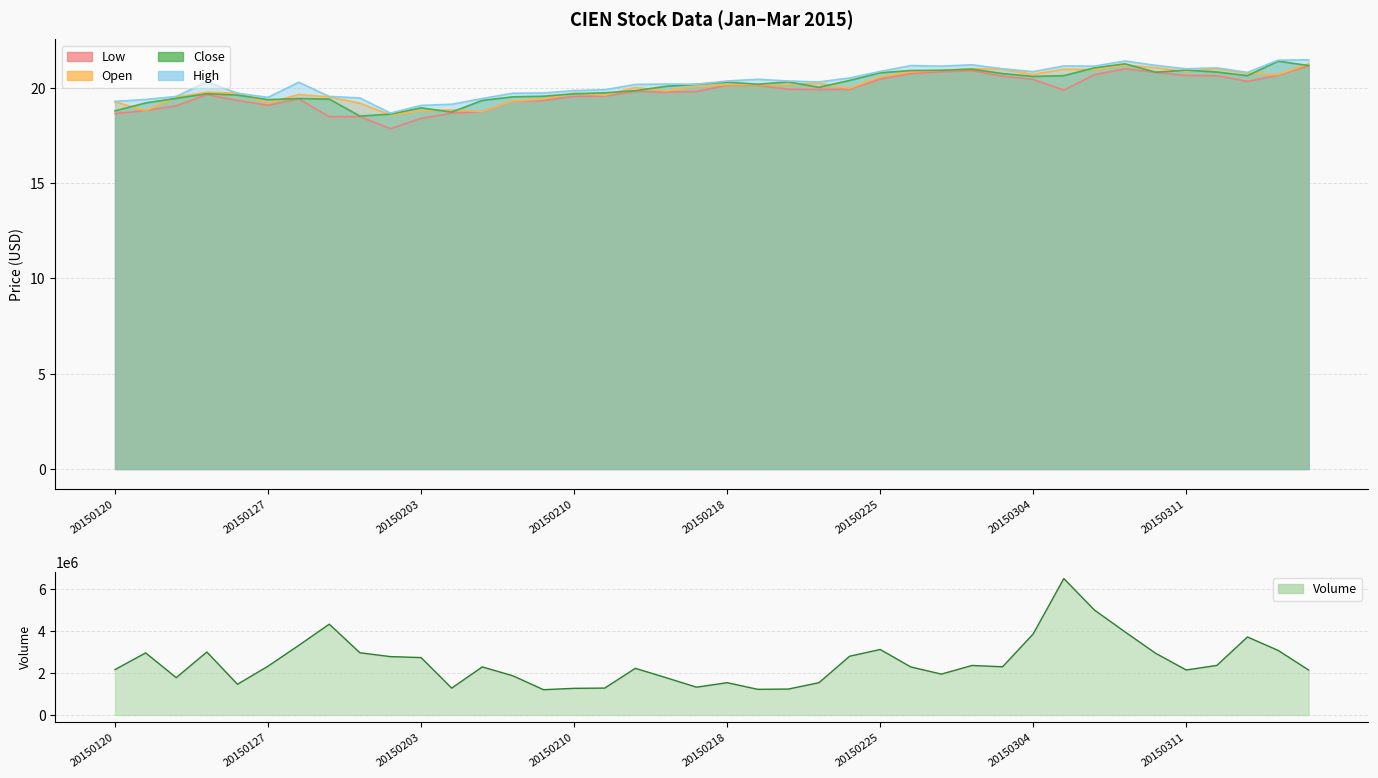

Reading left to right, what are all the values shown in this chart?

Volume: 20150120=2157766.0	20150121=2949999.0	20150122=1773952.0	20150123=2993274.0	20150126=1457681.0	20150127=2319858.0	20150128=3304611.0	20150129=4315294.0	20150130=2956111.0	20150202=2772576.0	20150203=2727430.0	20150204=1275209.0	20150205=2284837.0	20150206=1859514.0	20150209=1200553.0	20150210=1264746.0	20150211=1276650.0	20150212=2216305.0	20150213=1773658.0	20150217=1319532.0	20150218=1533924.0	20150219=1218064.0	20150220=1230433.0	20150223=1533666.0	20150224=2790605.0	20150225=3113284.0	20150226=2281141.0	20150227=1941470.0	20150302=2352239.0	20150303=2290159.0	20150304=3851782.0	20150305=6483447.0	20150306=4986840.0	20150309=3947481.0	20150310=2931290.0	20150311=2136626.0	20150312=2354930.0	20150313=3705424.0	20150316=3070147.0	20150317=2135292.0
Close: 20150120=18.8	20150121=19.2	20150122=19.4	20150123=19.7	20150126=19.6	20150127=19.4	20150128=19.4	20150129=19.4	20150130=18.5	20150202=18.6	20150203=18.9	20150204=18.7	20150205=19.3	20150206=19.5	20150209=19.6	20150210=19.7	20150211=19.7	20150212=19.9	20150213=20.1	20150217=20.2	20150218=20.3	20150219=20.2	20150220=20.3	20150223=20.0	20150224=20.4	20150225=20.8	20150226=20.9	20150227=20.9	20150302=21.0	20150303=20.8	20150304=20.6	20150305=20.6	20150306=21.1	20150309=21.3	20150310=20.8	20150311=20.9	20150312=20.8	20150313=20.6	20150316=21.4	20150317=21.2
Open: 20150120=19.3	20150121=18.8	20150122=19.5	20150123=19.8	20150126=19.7	20150127=19.2	20150128=19.6	20150129=19.5	20150130=19.2	20150202=18.6	20150203=18.8	20150204=18.8	20150205=18.8	20150206=19.3	20150209=19.4	20150210=19.7	20150211=19.6	20150212=20.0	20150213=19.8	20150217=20.1	20150218=20.2	20150219=20.2	20150220=20.2	20150223=20.2	20150224=20.0	20150225=20.6	20150226=20.8	20150227=20.9	20150302=21.0	20150303=21.0	20150304=20.7	20150305=21.0	20150306=21.0	20150309=21.2	20150310=21.1	20150311=20.9	20150312=21.0	20150313=20.8	20150316=20.7	20150317=21.3
High: 20150120=19.3	20150121=19.4	20150122=19.6	20150123=20.3	20150126=19.7	20150127=19.5	20150128=20.3	20150129=19.6	20150130=19.5	20150202=18.7	20150203=19.1	20150204=19.1	20150205=19.4	20150206=19.7	20150209=19.7	20150210=19.9	20150211=19.9	20150212=20.2	20150213=20.2	20150217=20.2	20150218=20.4	20150219=20.4	20150220=20.4	20150223=20.3	20150224=20.5	20150225=20.9	20150226=21.2	20150227=21.1	20150302=21.2	20150303=21.0	20150304=20.9	20150305=21.1	20150306=21.1	20150309=21.4	20150310=21.2	20150311=21.0	20150312=21.1	20150313=20.8	20150316=21.4	20150317=21.5
Low: 20150120=18.6	20150121=18.8	20150122=19.1	20150123=19.6	20150126=19.3	20150127=19.1	20150128=19.4	20150129=18.5	20150130=18.5	20150202=17.9	20150203=18.4	20150204=18.7	20150205=18.8	20150206=19.3	20150209=19.3	20150210=19.6	20150211=19.6	20150212=19.8	20150213=19.8	20150217=19.8	20150218=20.1	20150219=20.1	20150220=19.9	20150223=19.9	20150224=19.9	20150225=20.5	20150226=20.8	20150227=20.8	20150302=20.9	20150303=20.6	20150304=20.4	20150305=19.9	20150306=20.7	20150309=21.0	20150310=20.8	20150311=20.6	20150312=20.6	20150313=20.3	20150316=20.7	20150317=21.2